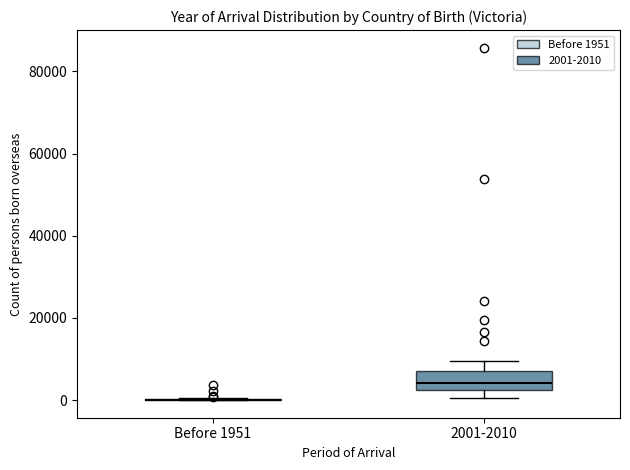

Reading left to right, transcribe this box plot: for each box, give where its median line is, the range the box spans, and where its two whiskers end, as read against the y-axis. The values are not printed on the chart, so give them approximately, as read against the axis.

Before 1951: box collapsed to a line at 0, whiskers 0 to 0
2001-2010: median 4000, box 2000 to 8000, whiskers 0 to 10000